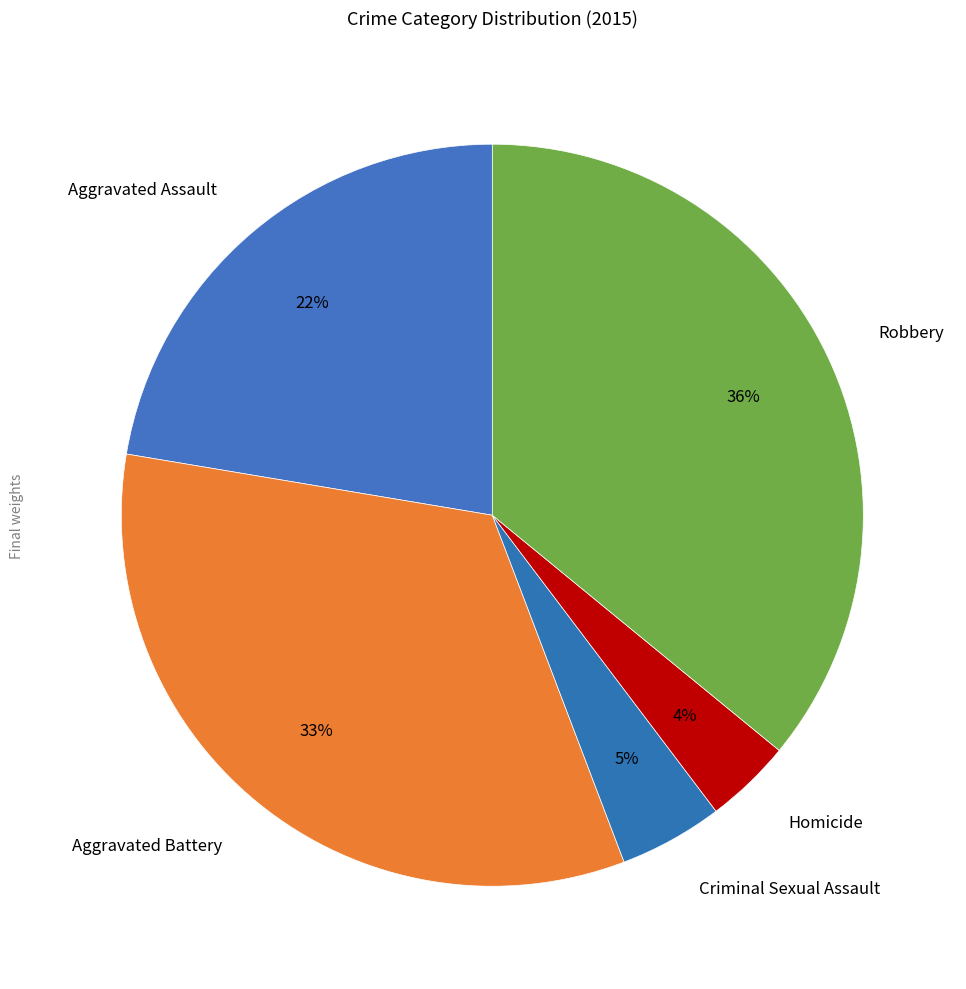

Combined, do Aggravated Assault and Aggravated Battery account for over 50%?

Yes